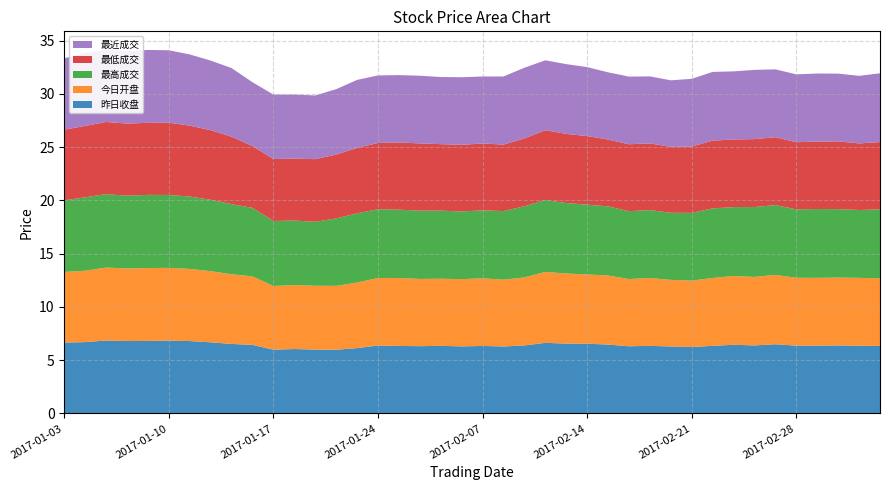

Reading left to right, list all the values displayed in this chart.

昨日收盘: 2017-01-03=6.7	2017-01-04=6.7	2017-01-05=6.8	2017-01-06=6.8	2017-01-09=6.8	2017-01-10=6.8	2017-01-11=6.8	2017-01-12=6.7	2017-01-13=6.5	2017-01-16=6.4	2017-01-17=6.0	2017-01-18=6.0	2017-01-19=6.0	2017-01-20=6.0	2017-01-23=6.1	2017-01-24=6.4	2017-01-25=6.3	2017-01-26=6.3	2017-02-03=6.3	2017-02-06=6.3	2017-02-07=6.3	2017-02-08=6.3	2017-02-09=6.4	2017-02-10=6.6	2017-02-13=6.6	2017-02-14=6.5	2017-02-15=6.5	2017-02-16=6.3	2017-02-17=6.3	2017-02-20=6.3	2017-02-21=6.2	2017-02-22=6.3	2017-02-23=6.5	2017-02-24=6.4	2017-02-27=6.5	2017-02-28=6.4	2017-03-01=6.4	2017-03-02=6.4	2017-03-03=6.4	2017-03-06=6.3
今日开盘: 2017-01-03=6.6	2017-01-04=6.7	2017-01-05=6.8	2017-01-06=6.8	2017-01-09=6.8	2017-01-10=6.8	2017-01-11=6.8	2017-01-12=6.7	2017-01-13=6.5	2017-01-16=6.4	2017-01-17=6.0	2017-01-18=6.0	2017-01-19=6.0	2017-01-20=6.0	2017-01-23=6.2	2017-01-24=6.3	2017-01-25=6.4	2017-01-26=6.3	2017-02-03=6.3	2017-02-06=6.3	2017-02-07=6.3	2017-02-08=6.3	2017-02-09=6.4	2017-02-10=6.7	2017-02-13=6.6	2017-02-14=6.5	2017-02-15=6.5	2017-02-16=6.3	2017-02-17=6.4	2017-02-20=6.2	2017-02-21=6.2	2017-02-22=6.4	2017-02-23=6.5	2017-02-24=6.4	2017-02-27=6.5	2017-02-28=6.4	2017-03-01=6.4	2017-03-02=6.4	2017-03-03=6.4	2017-03-06=6.3
最高成交: 2017-01-03=6.7	2017-01-04=6.9	2017-01-05=6.9	2017-01-06=6.8	2017-01-09=6.9	2017-01-10=6.8	2017-01-11=6.8	2017-01-12=6.7	2017-01-13=6.6	2017-01-16=6.4	2017-01-17=6.1	2017-01-18=6.1	2017-01-19=6.0	2017-01-20=6.3	2017-01-23=6.5	2017-01-24=6.5	2017-01-25=6.4	2017-01-26=6.4	2017-02-03=6.4	2017-02-06=6.3	2017-02-07=6.4	2017-02-08=6.4	2017-02-09=6.7	2017-02-10=6.8	2017-02-13=6.6	2017-02-14=6.5	2017-02-15=6.5	2017-02-16=6.4	2017-02-17=6.4	2017-02-20=6.3	2017-02-21=6.4	2017-02-22=6.5	2017-02-23=6.5	2017-02-24=6.6	2017-02-27=6.5	2017-02-28=6.4	2017-03-01=6.5	2017-03-02=6.4	2017-03-03=6.4	2017-03-06=6.5
最低成交: 2017-01-03=6.6	2017-01-04=6.7	2017-01-05=6.8	2017-01-06=6.8	2017-01-09=6.8	2017-01-10=6.8	2017-01-11=6.7	2017-01-12=6.5	2017-01-13=6.3	2017-01-16=5.8	2017-01-17=5.8	2017-01-18=5.8	2017-01-19=5.9	2017-01-20=6.0	2017-01-23=6.1	2017-01-24=6.2	2017-01-25=6.3	2017-01-26=6.3	2017-02-03=6.2	2017-02-06=6.3	2017-02-07=6.3	2017-02-08=6.2	2017-02-09=6.4	2017-02-10=6.5	2017-02-13=6.5	2017-02-14=6.4	2017-02-15=6.3	2017-02-16=6.3	2017-02-17=6.3	2017-02-20=6.2	2017-02-21=6.2	2017-02-22=6.4	2017-02-23=6.3	2017-02-24=6.4	2017-02-27=6.4	2017-02-28=6.3	2017-03-01=6.3	2017-03-02=6.4	2017-03-03=6.2	2017-03-06=6.3
最近成交: 2017-01-03=6.7	2017-01-04=6.8	2017-01-05=6.8	2017-01-06=6.8	2017-01-09=6.8	2017-01-10=6.8	2017-01-11=6.7	2017-01-12=6.5	2017-01-13=6.4	2017-01-16=6.0	2017-01-17=6.0	2017-01-18=6.0	2017-01-19=6.0	2017-01-20=6.1	2017-01-23=6.4	2017-01-24=6.3	2017-01-25=6.3	2017-01-26=6.3	2017-02-03=6.3	2017-02-06=6.3	2017-02-07=6.3	2017-02-08=6.4	2017-02-09=6.6	2017-02-10=6.6	2017-02-13=6.5	2017-02-14=6.5	2017-02-15=6.3	2017-02-16=6.3	2017-02-17=6.3	2017-02-20=6.2	2017-02-21=6.3	2017-02-22=6.5	2017-02-23=6.4	2017-02-24=6.5	2017-02-27=6.4	2017-02-28=6.4	2017-03-01=6.4	2017-03-02=6.4	2017-03-03=6.3	2017-03-06=6.5